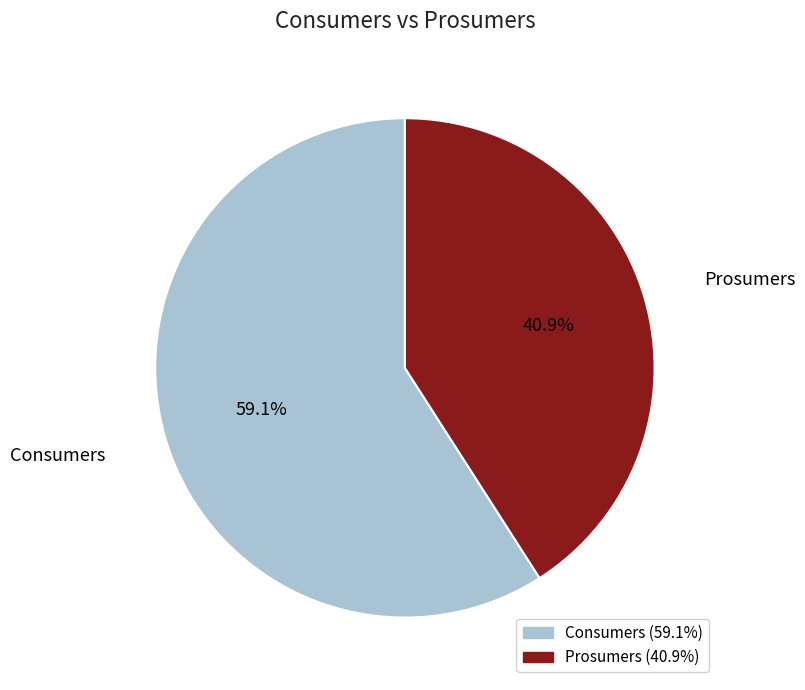

How many slices are in this pie chart?

2